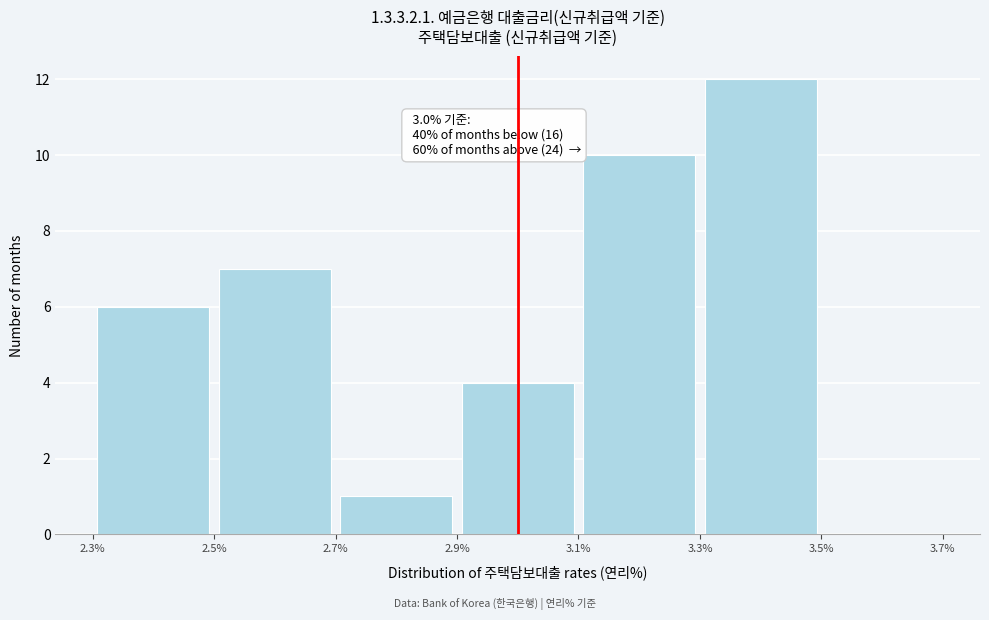

Which range on the x-axis has the tallest bar?

3.3% to 3.5%